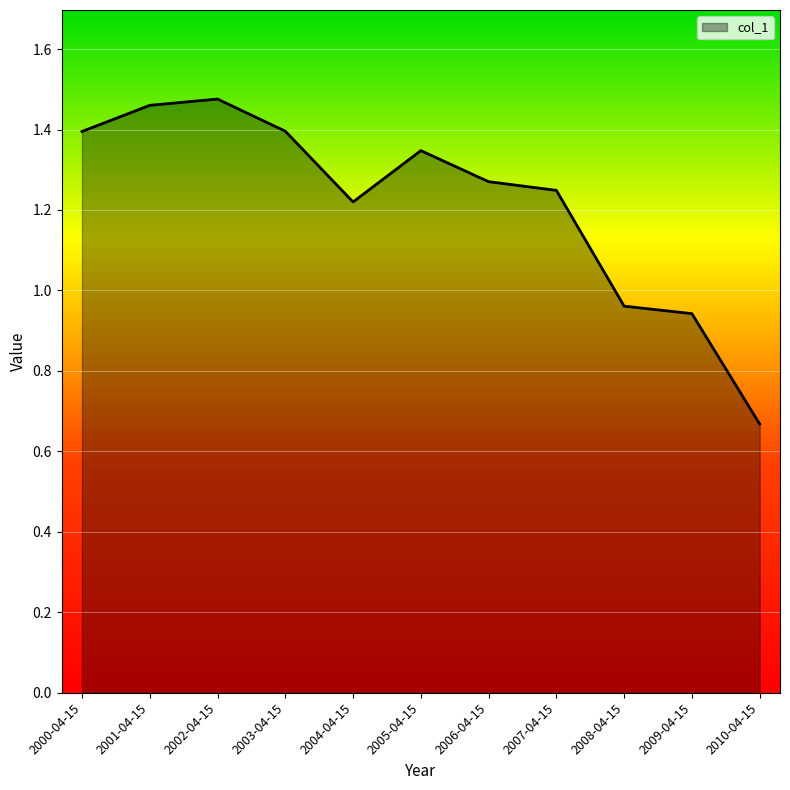

What position from the right is 2004-04-15?

7